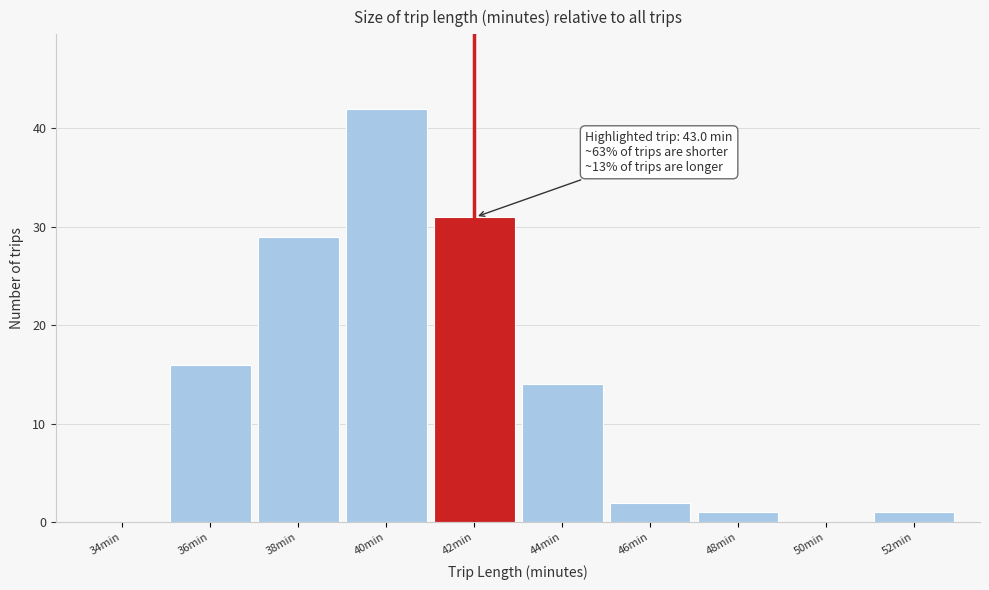

Reading left to right, what are all the values shown in this chart?

34min=0	36min=16	38min=29	40min=42	42min=31	44min=14	46min=2	48min=1	50min=0	52min=1